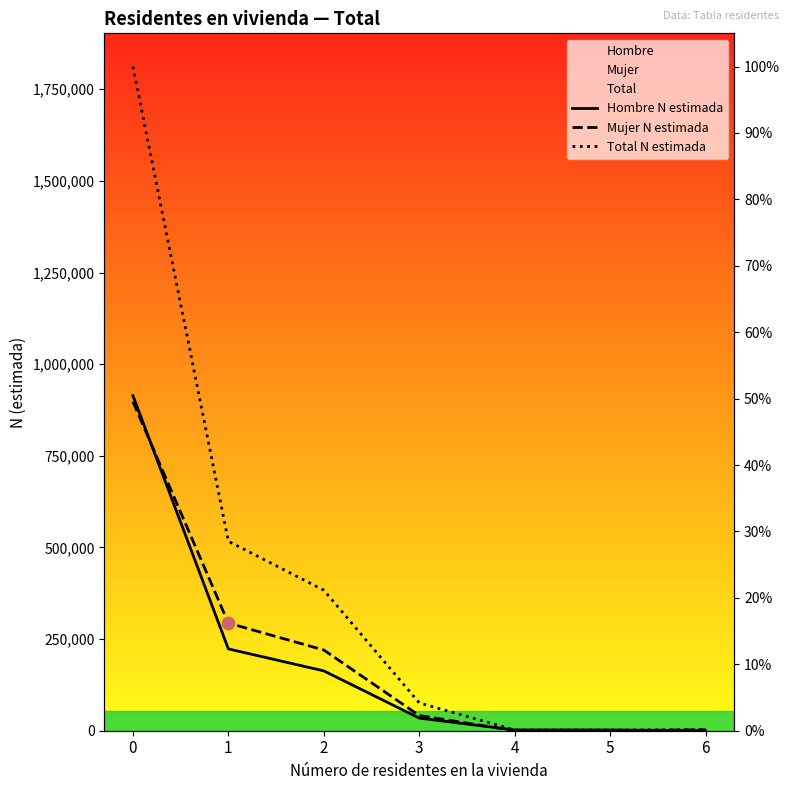

Which series contains the lowest Y value?

Hombre N estimada